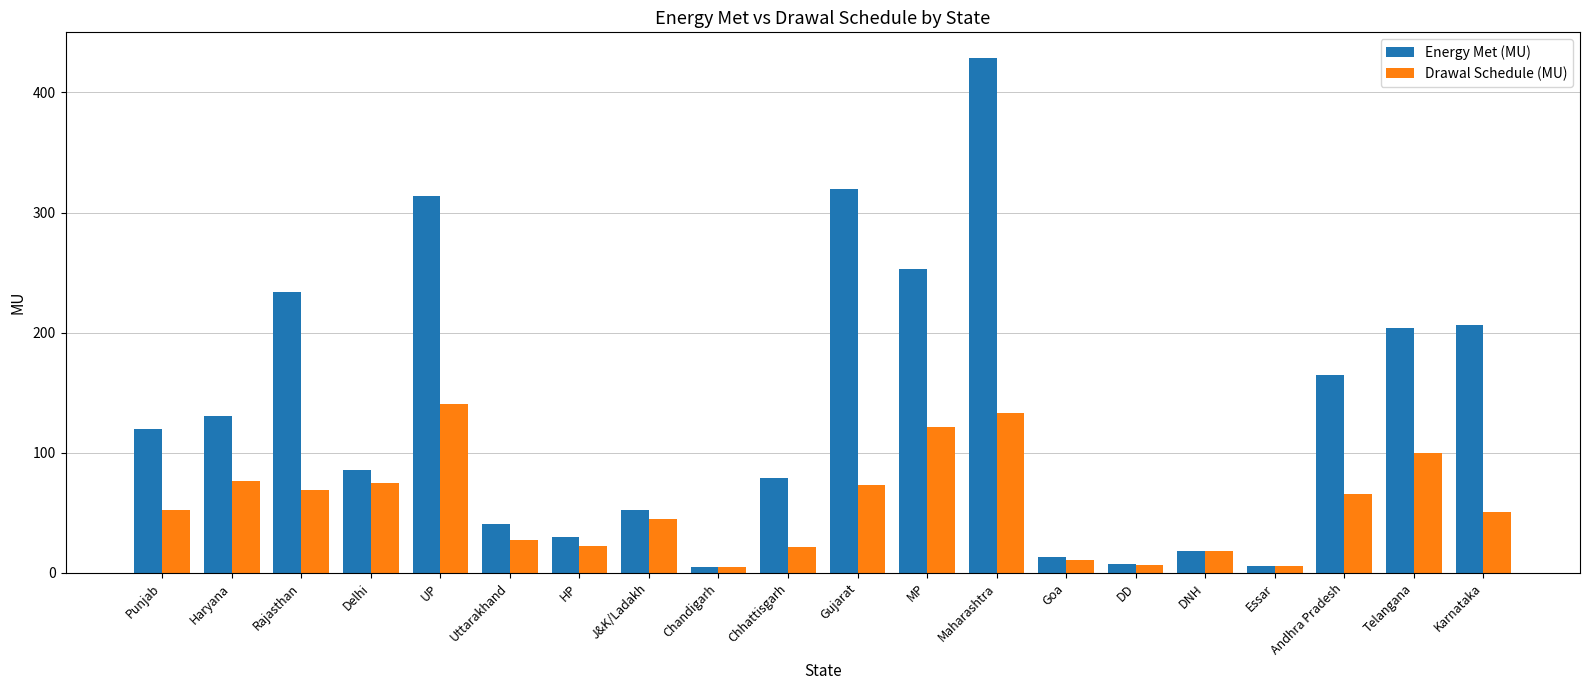

List the series in order of their peak value, highest first.

Energy Met (MU), Drawal Schedule (MU)